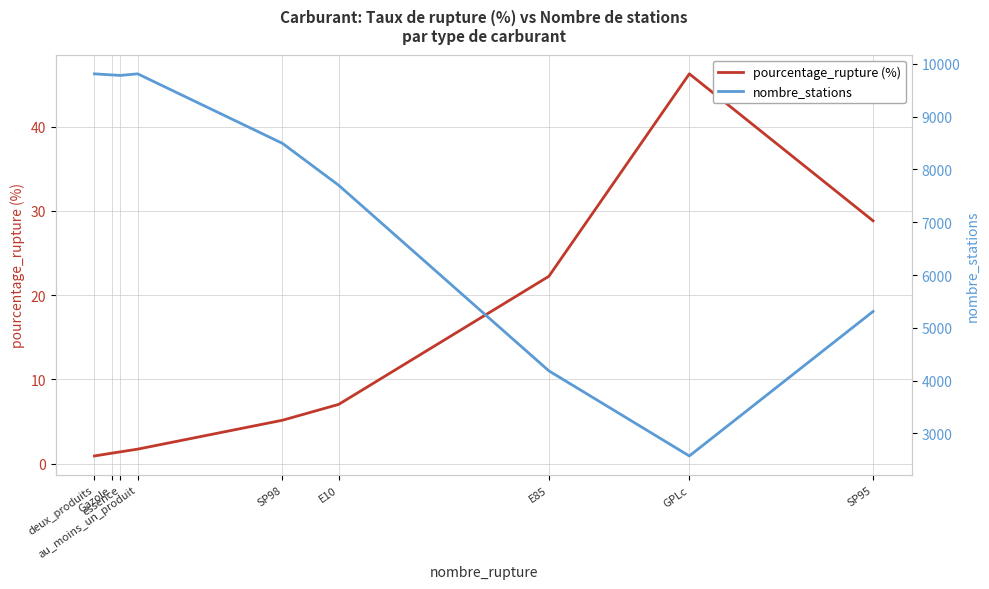

Which series has the largest total across all categories?

nombre_stations